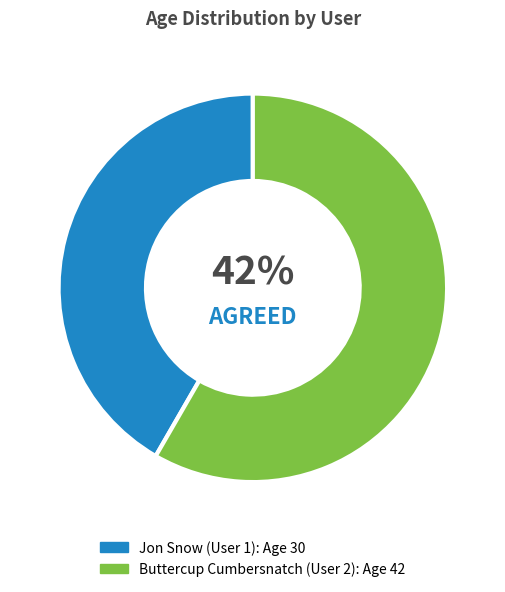

Is there any slice that represents more than half of the pie?

Yes